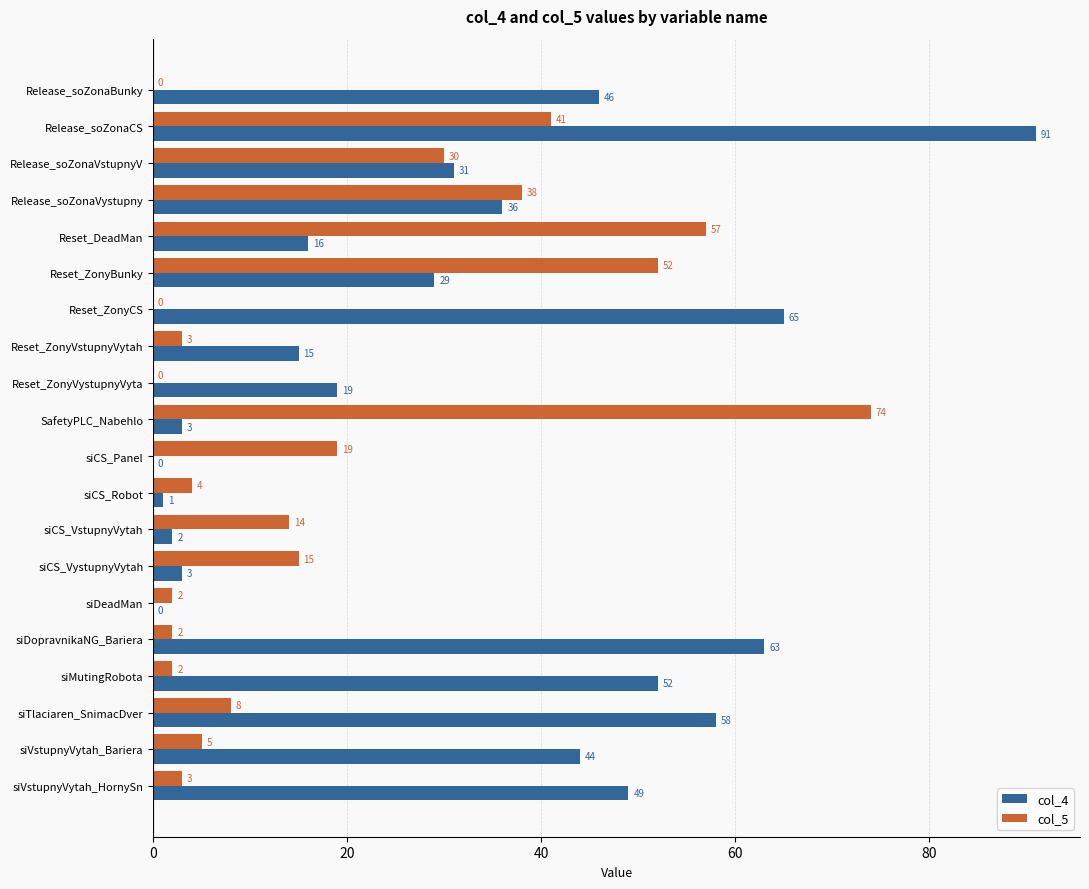

What are all the series names shown in the legend?

col_4, col_5